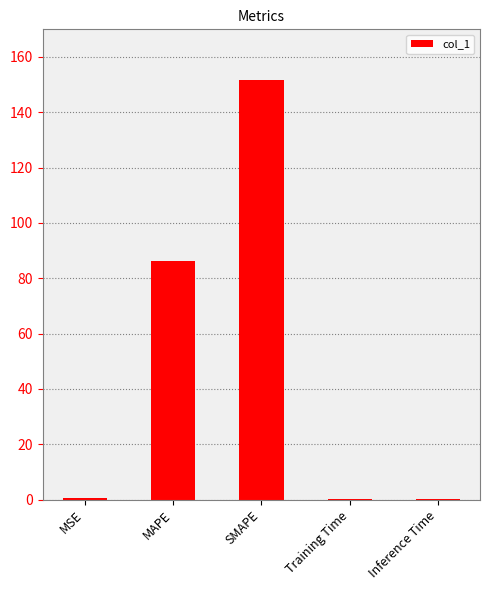

The chart shows a value of 120.2 at MAPE. True or false?

False